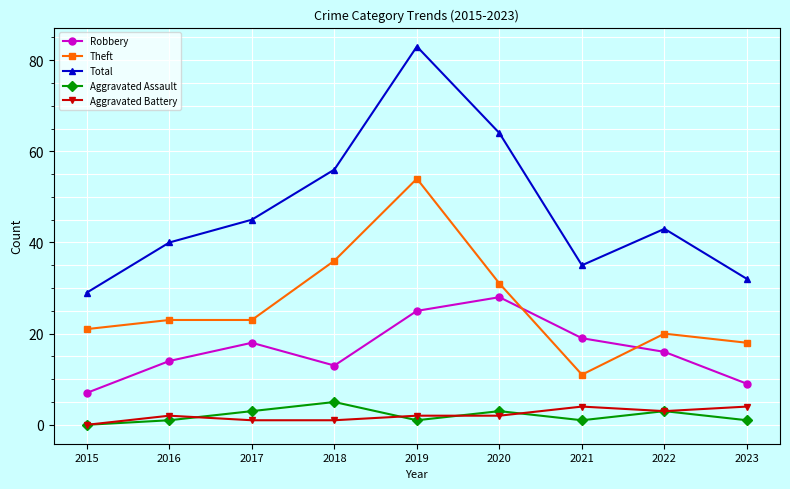

Reading left to right, transcribe all the data shown in this chart.

Robbery: 7	14	18	13	25	28	19	16	9
Theft: 21	23	23	36	54	31	11	20	18
Total: 29	40	45	56	83	64	35	43	32
Aggravated Assault: 0	1	3	5	1	3	1	3	1
Aggravated Battery: 0	2	1	1	2	2	4	3	4